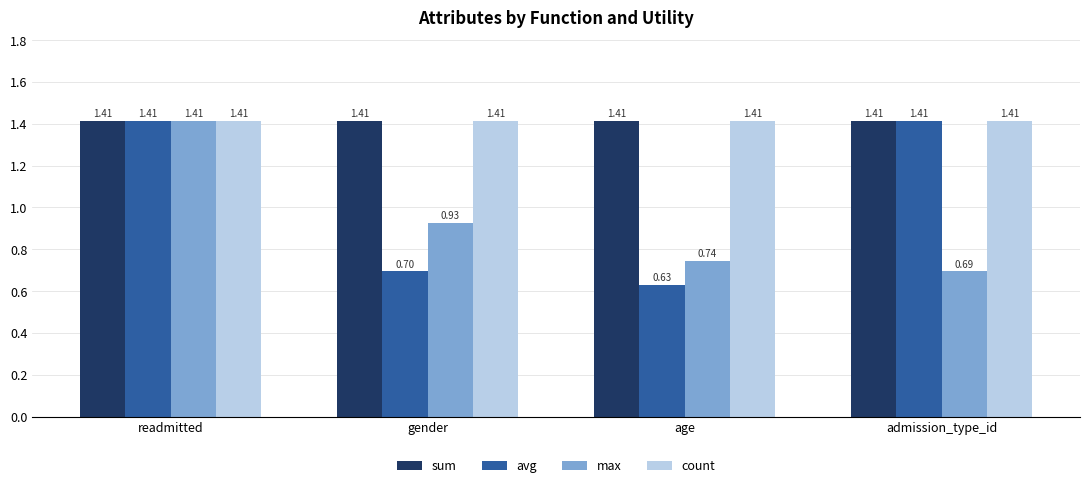

Which series changed the most between gender and age?

max